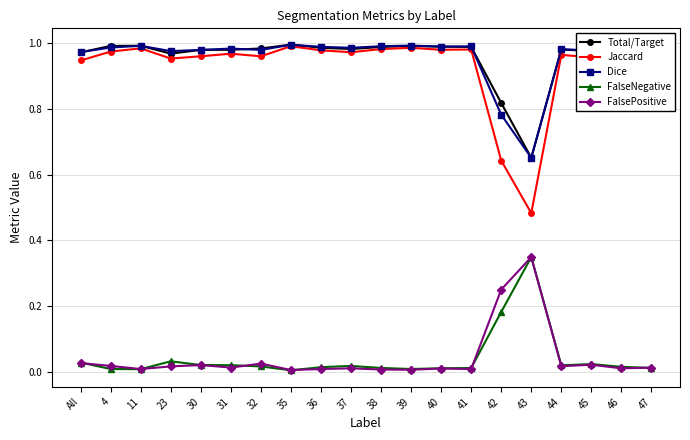

True or false: Jaccard and FalsePositive intersect in this chart.

False